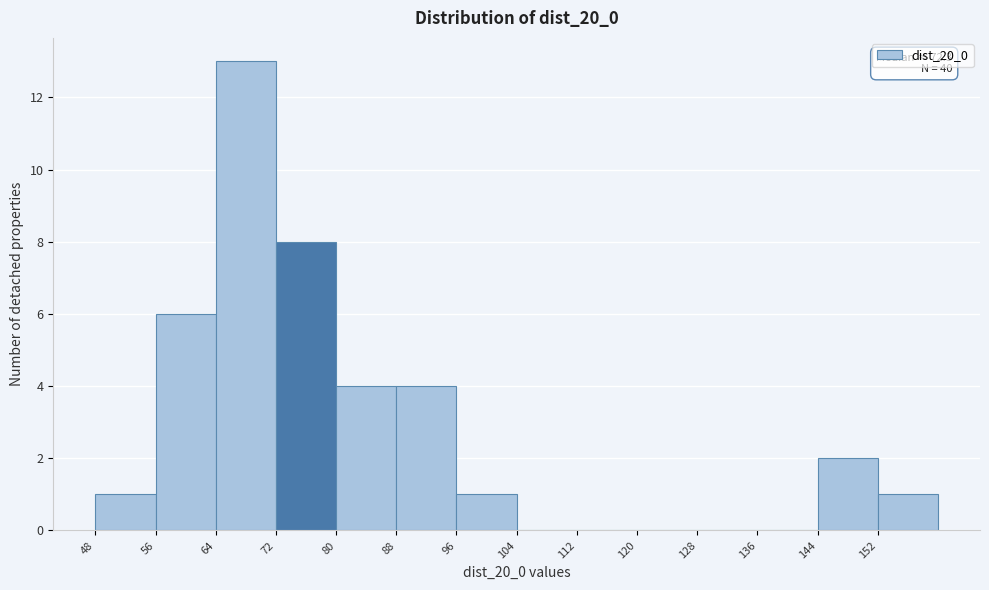

Over which range of the x-axis is the bar tallest?

64 to 72